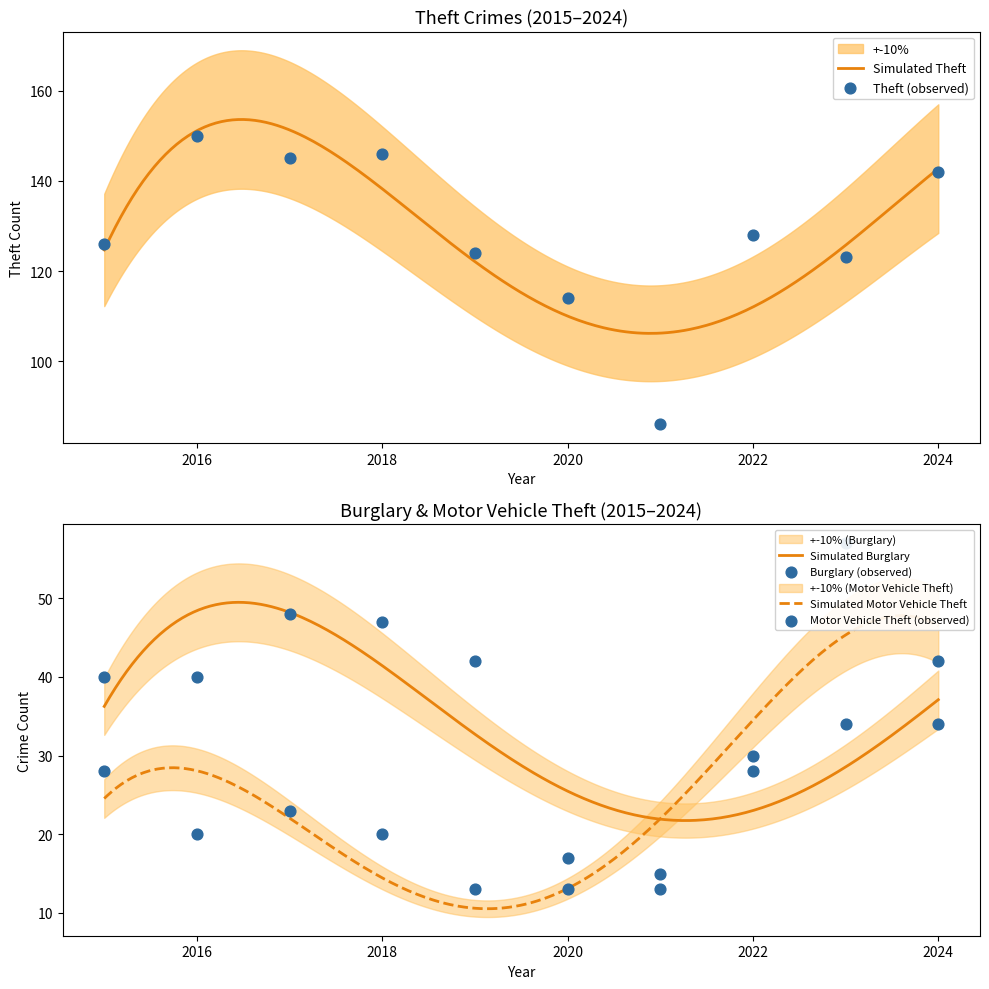

At which category is the sum across all series the highest?

2024